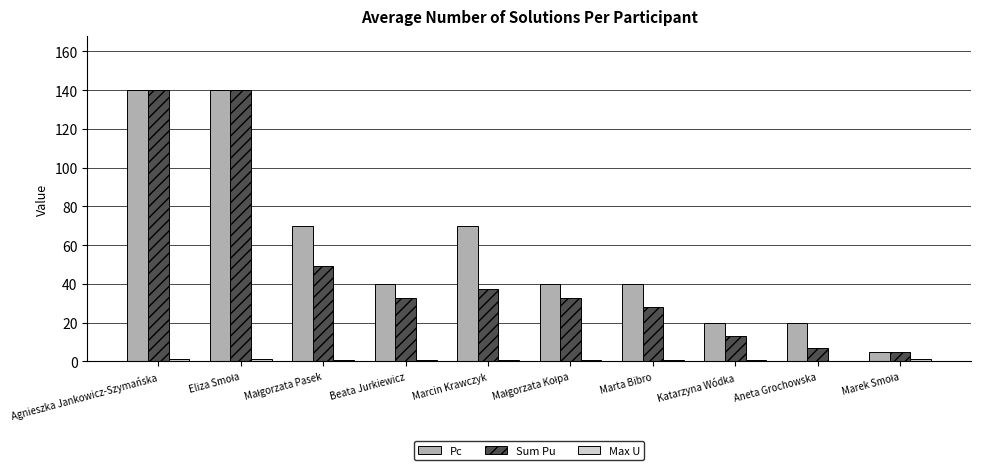

Is it true that Pc equals 20.0 at Katarzyna Wódka?

True